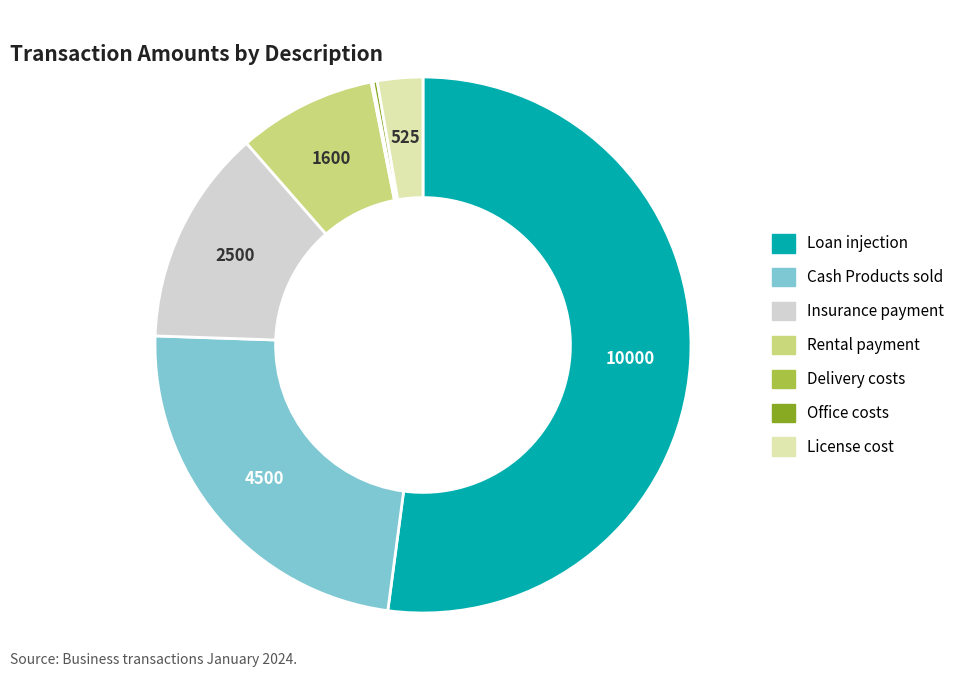

Between Loan injection and Rental payment, which is larger?

Loan injection